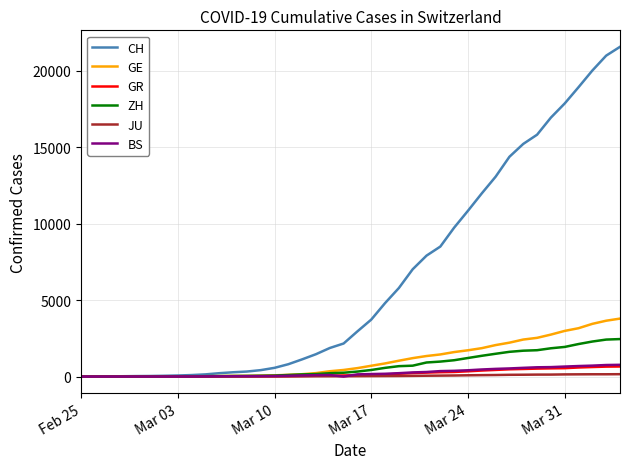

Which series has the largest total across all categories?

CH